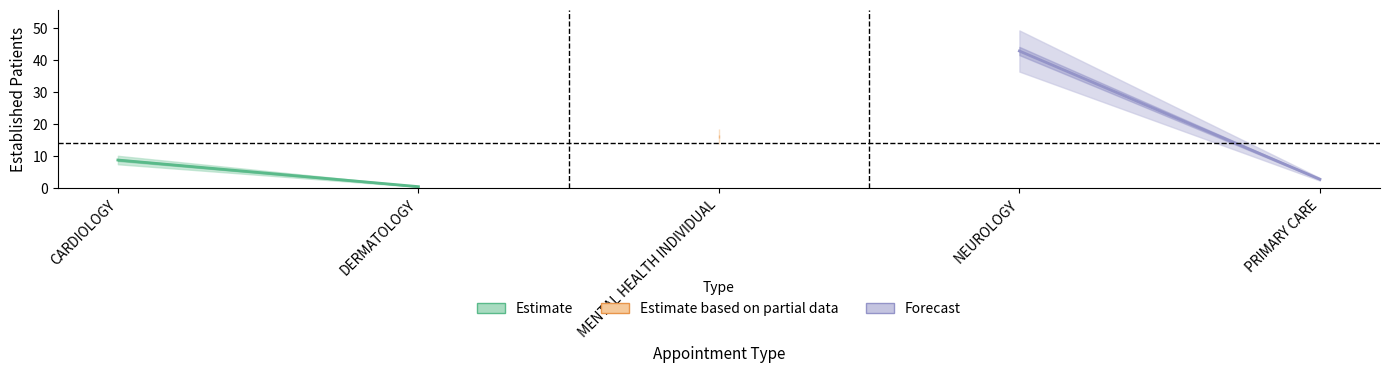

At which label does Estimate first exceed 8?

CARDIOLOGY